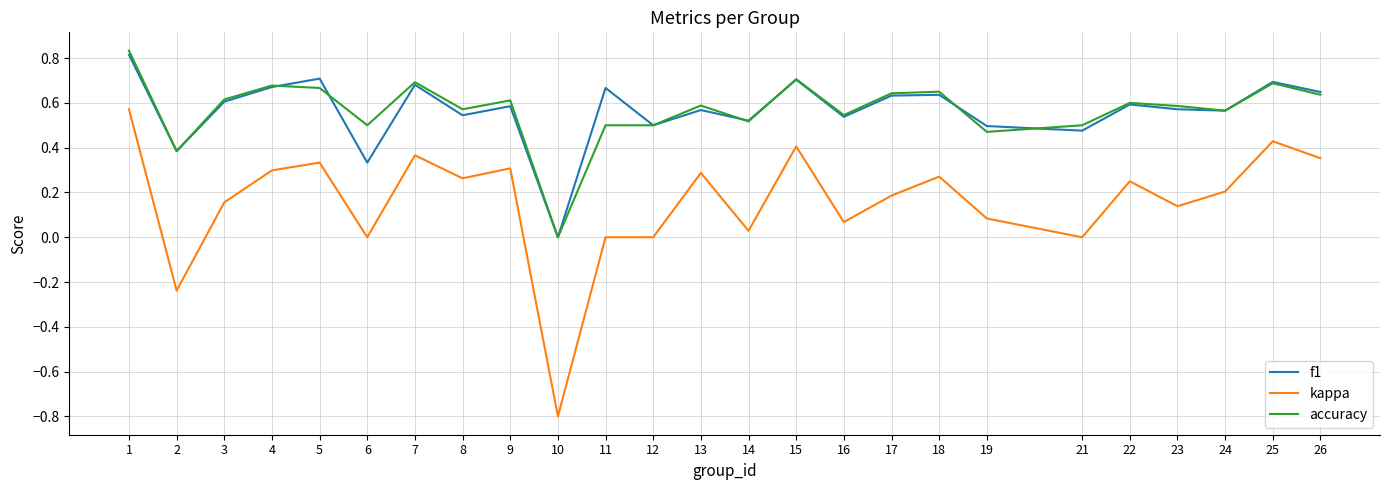

Is it true that accuracy equals 0.5 at 6?

True